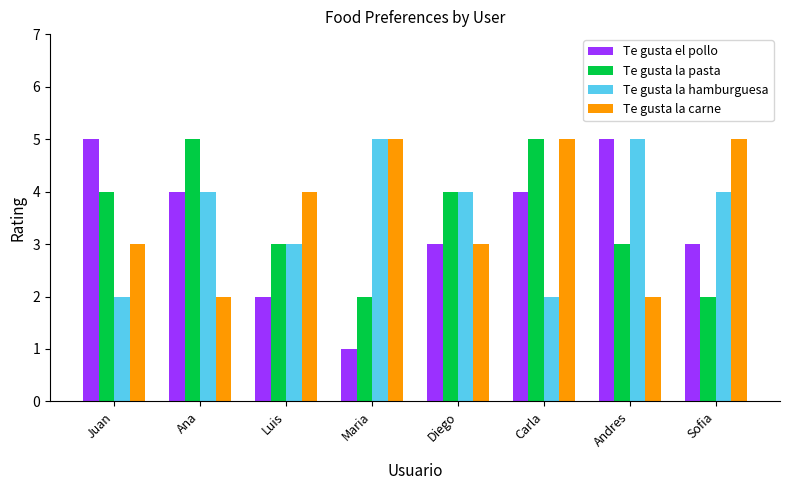

Which series has the largest range (max minus min)?

Te gusta el pollo